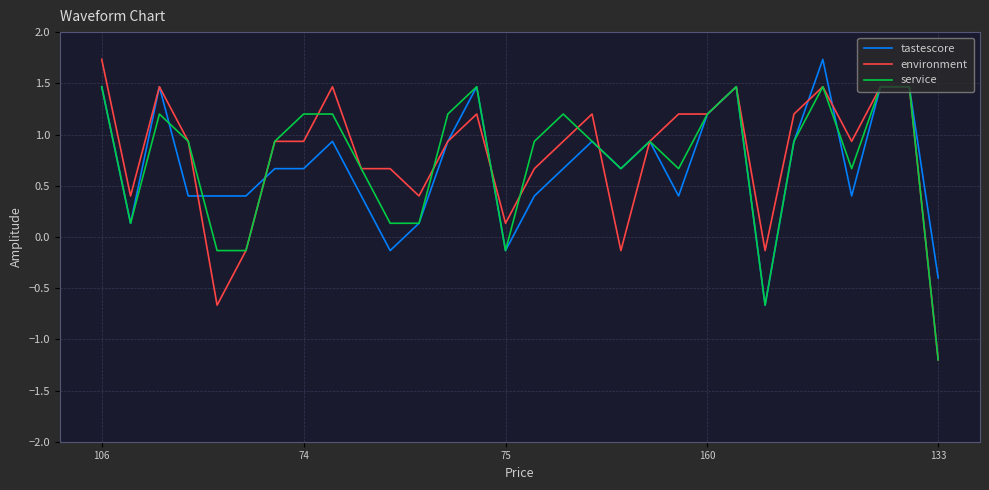

What is the minimum value shown in the chart?

-1.2